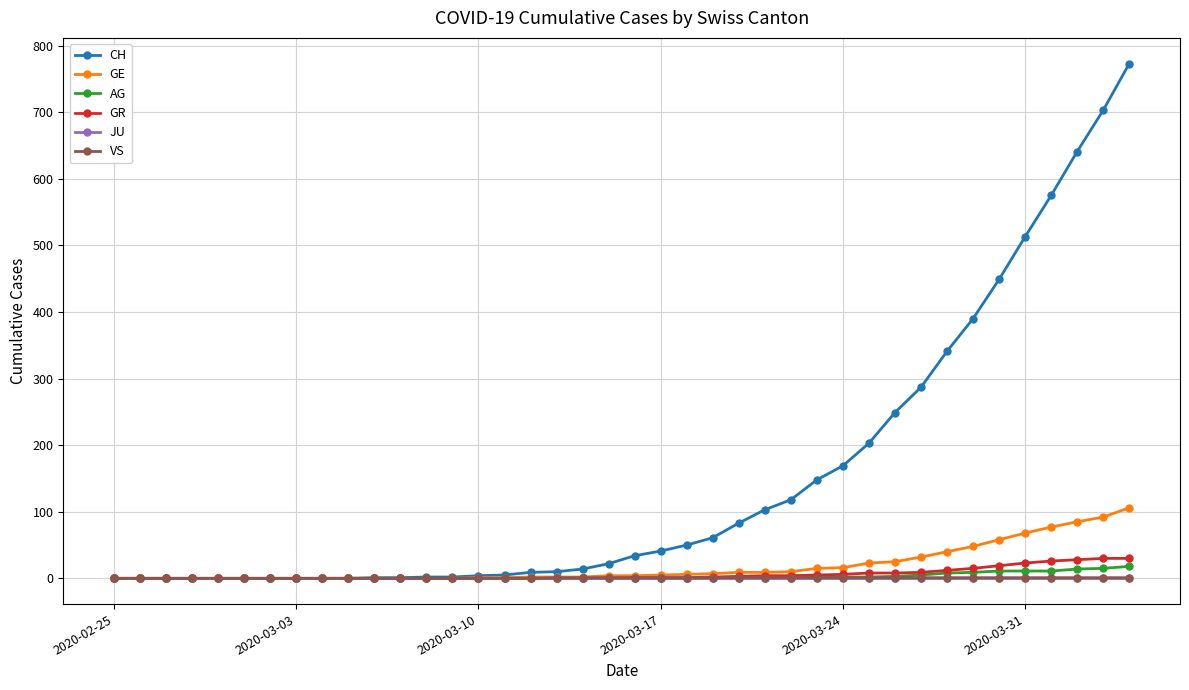

Which series has the widest spread of values?

CH